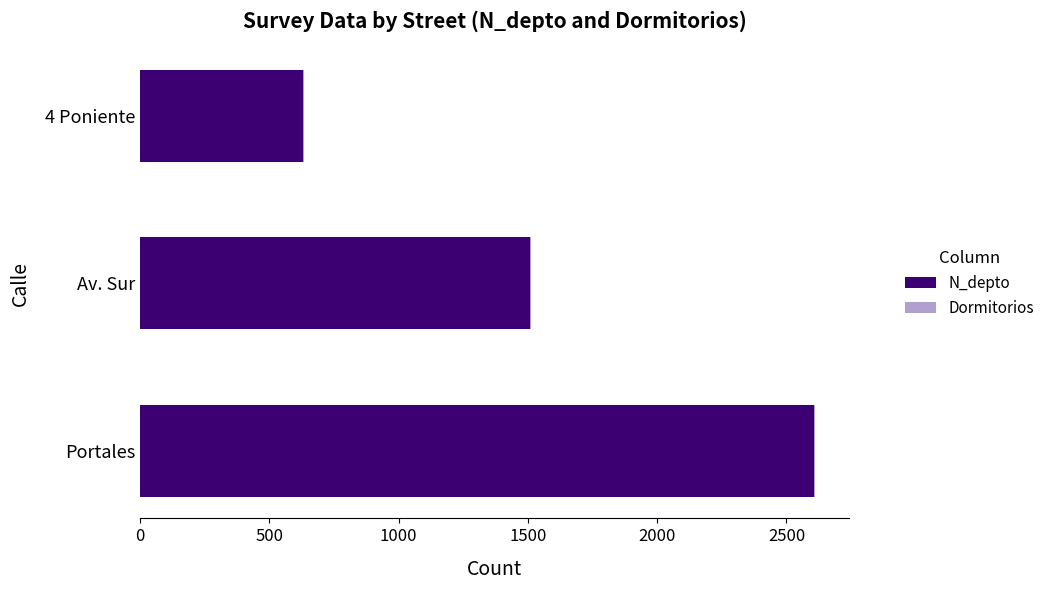

Where is N_depto nearest to the value 1619?

Av. Sur